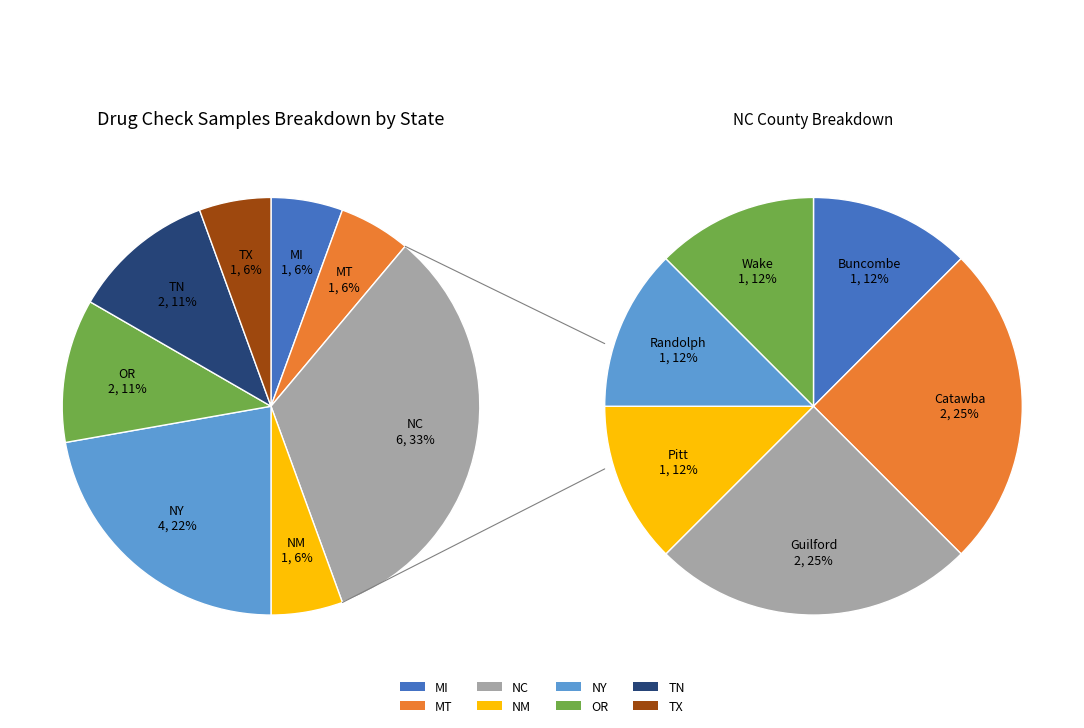

What is the change in value from NC to OR?

-4